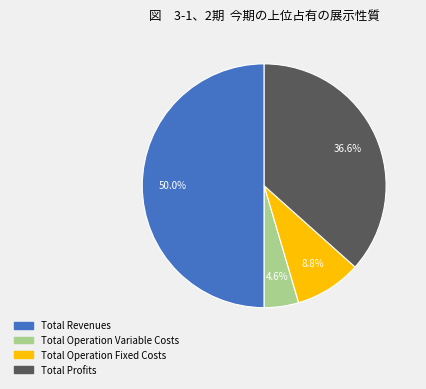

To the nearest percent, what portion does Total Operation Variable Costs represent?

5%